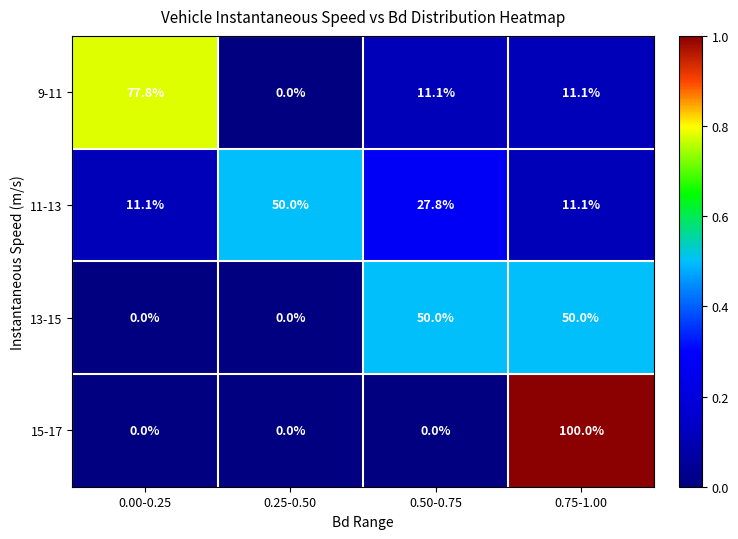

Is it true that 11-13 equals 11.1 at 0.00-0.25?

True